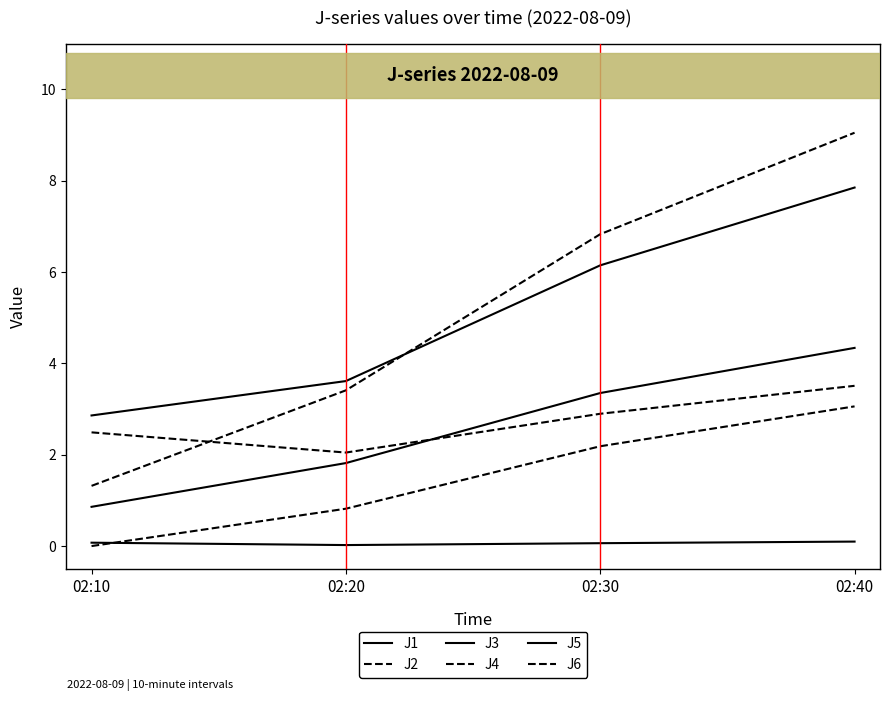

True or false: J4 and J6 cross at least once.

False